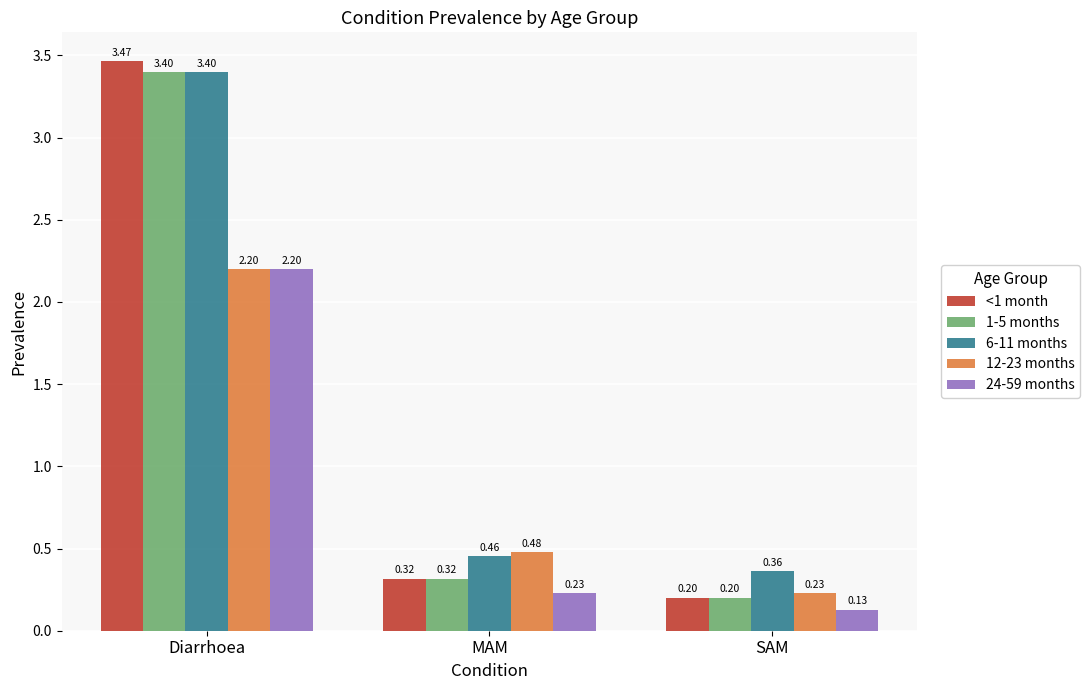

List the labels in order of 6-11 months value, smallest first.

SAM, MAM, Diarrhoea